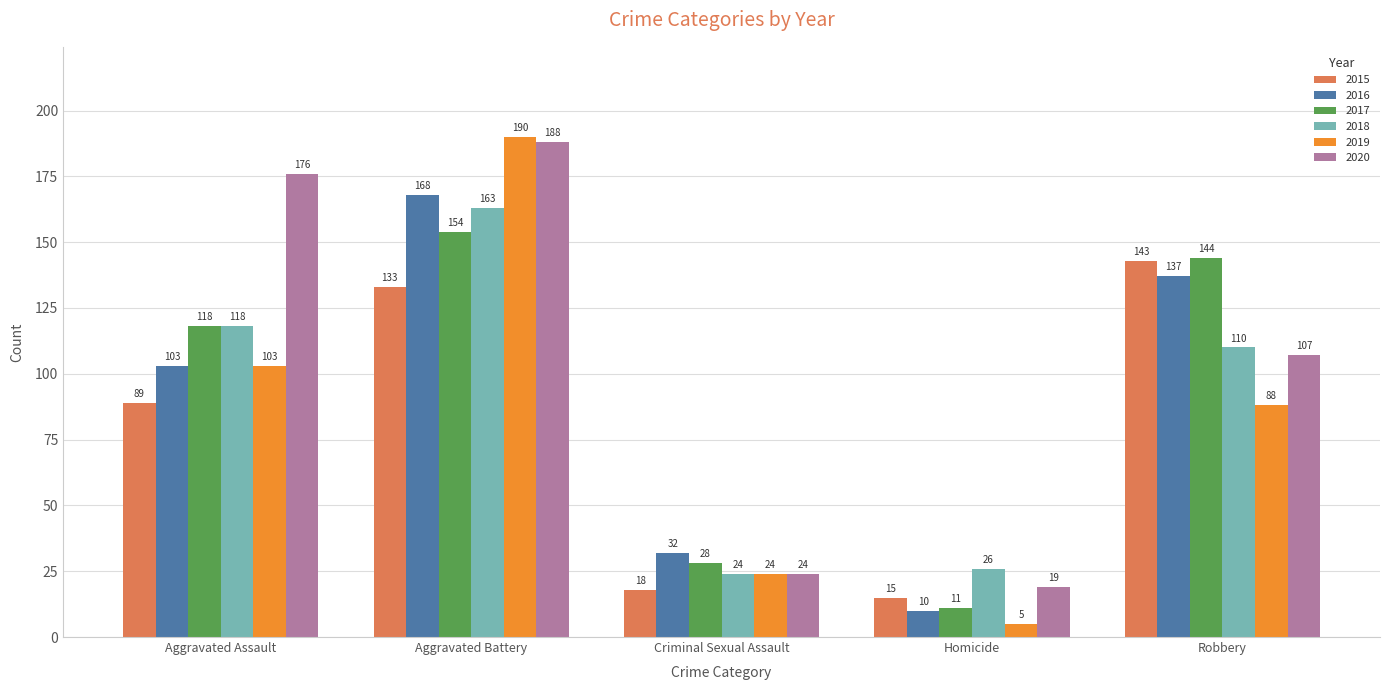

How many bars are there in total?

30